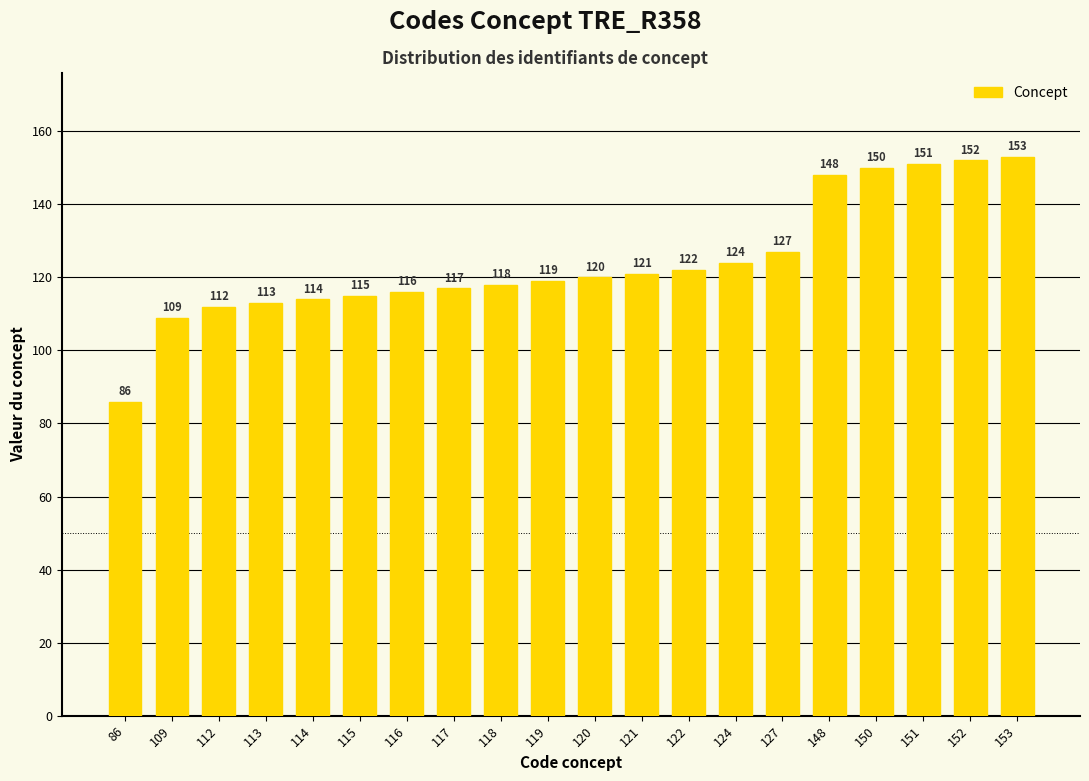

Approximately how many times larger is the value at 122 compared to 120?

1.0